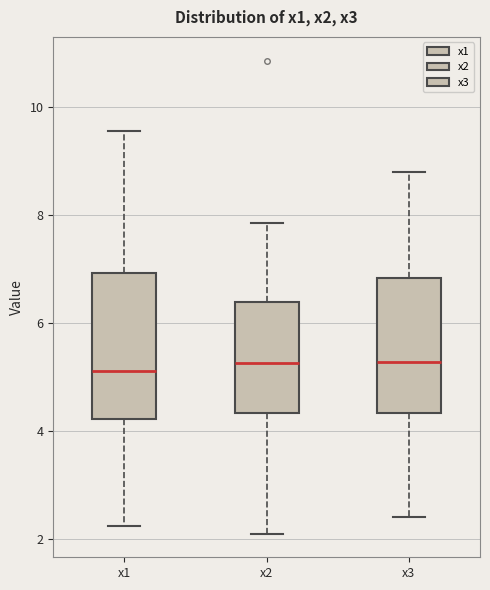

Reading left to right, read every box against the y-axis: the position of its median line, the range the box covers, and the ends of its whiskers. The values are not printed on the chart, so give them approximately, as read against the axis.

x1: median 5.2, box 4.2 to 7.0, whiskers 2.2 to 9.6
x2: median 5.2, box 4.4 to 6.4, whiskers 2.0 to 7.8
x3: median 5.2, box 4.4 to 6.8, whiskers 2.4 to 8.8